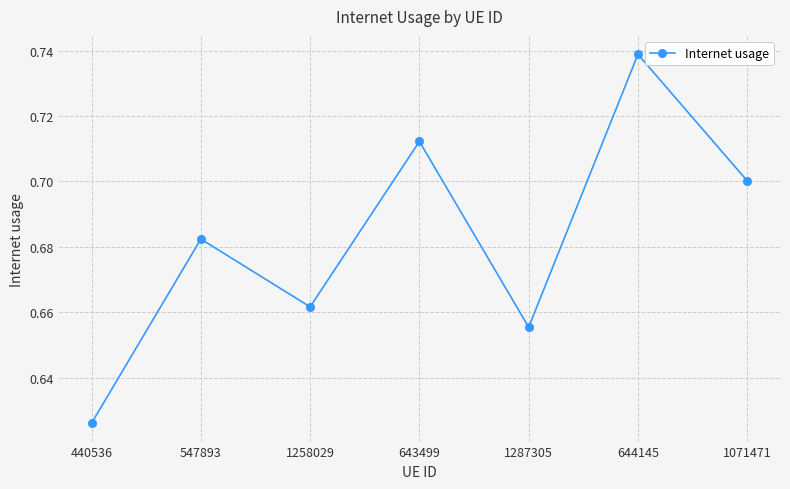

Which has a higher value, 547893 or 644145?

644145